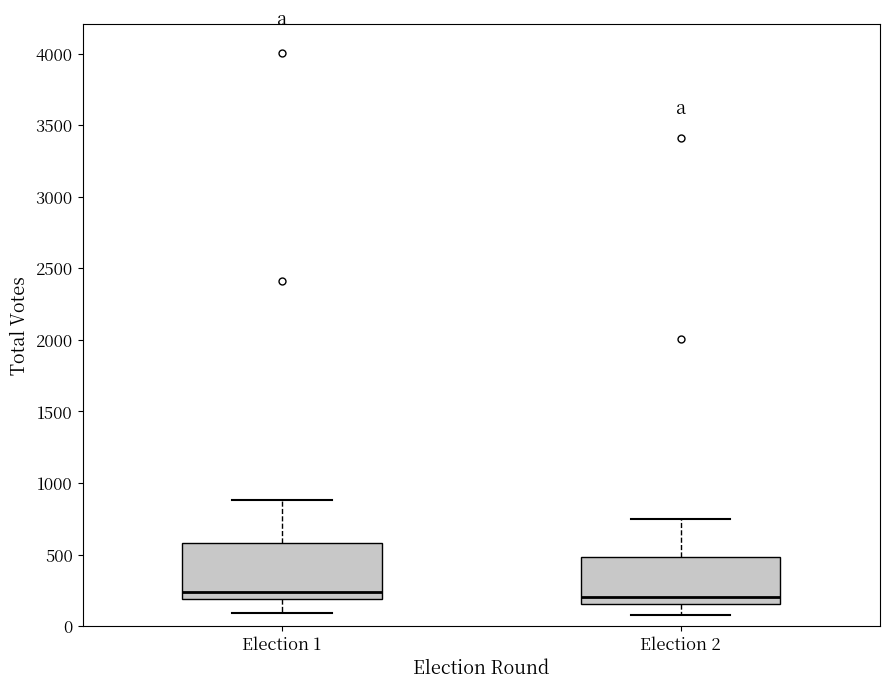

Reading left to right, read every box against the y-axis: the position of its median line, the range the box covers, and the ends of its whiskers. The values are not printed on the chart, so give them approximately, as read against the axis.

Election 1: median 250, box 200 to 600, whiskers 100 to 900
Election 2: median 200, box 150 to 500, whiskers 100 to 750